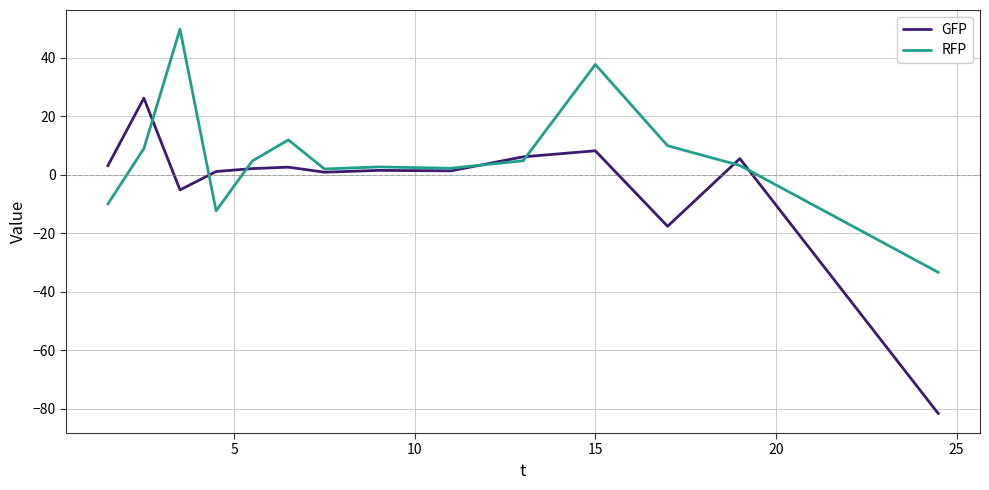

Rank the series by their maximum value, from lowest to highest.

GFP, RFP